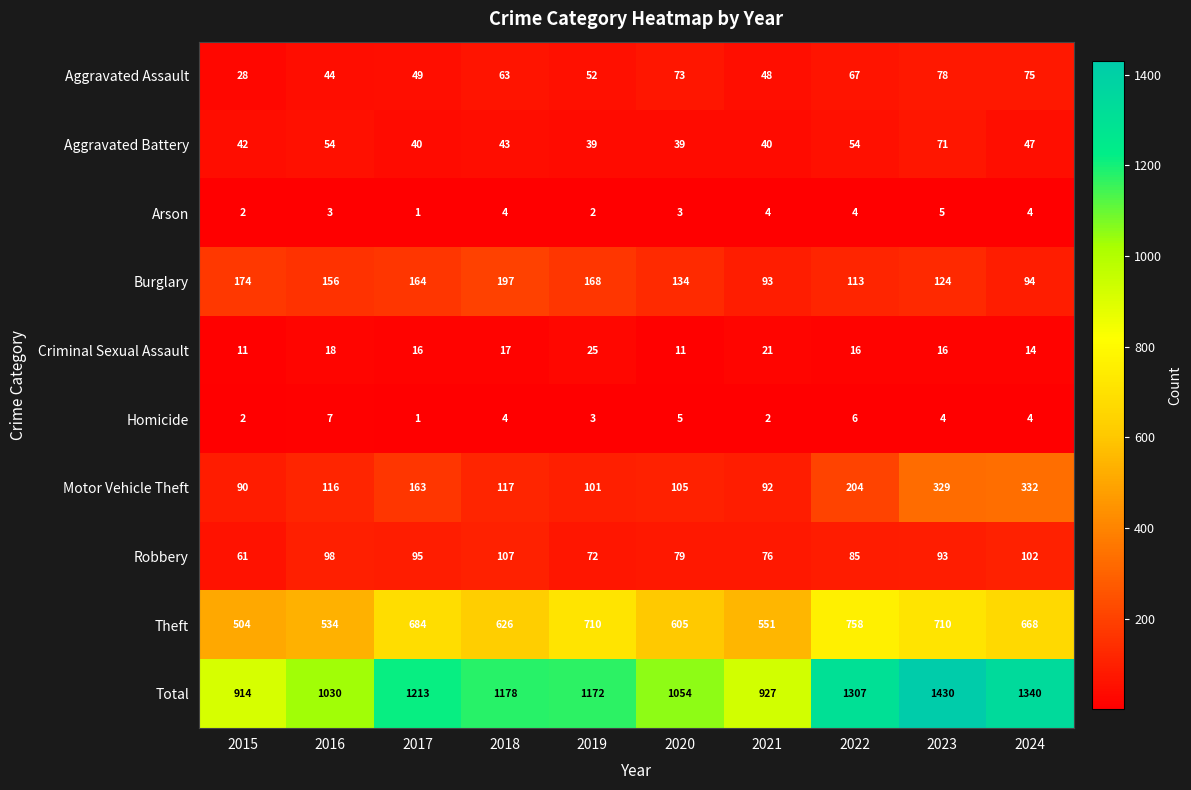

At which category is the sum across all series the highest?

2023